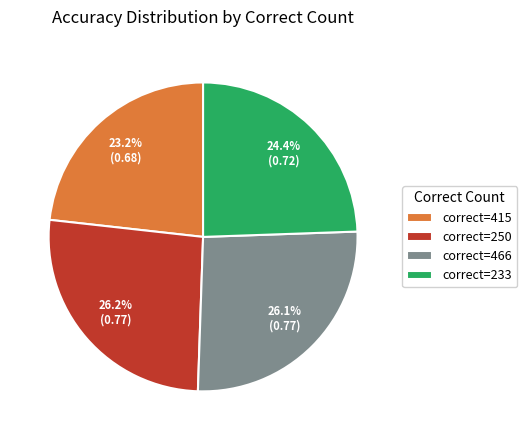

How much of the chart is everything except correct=250?

73.8%